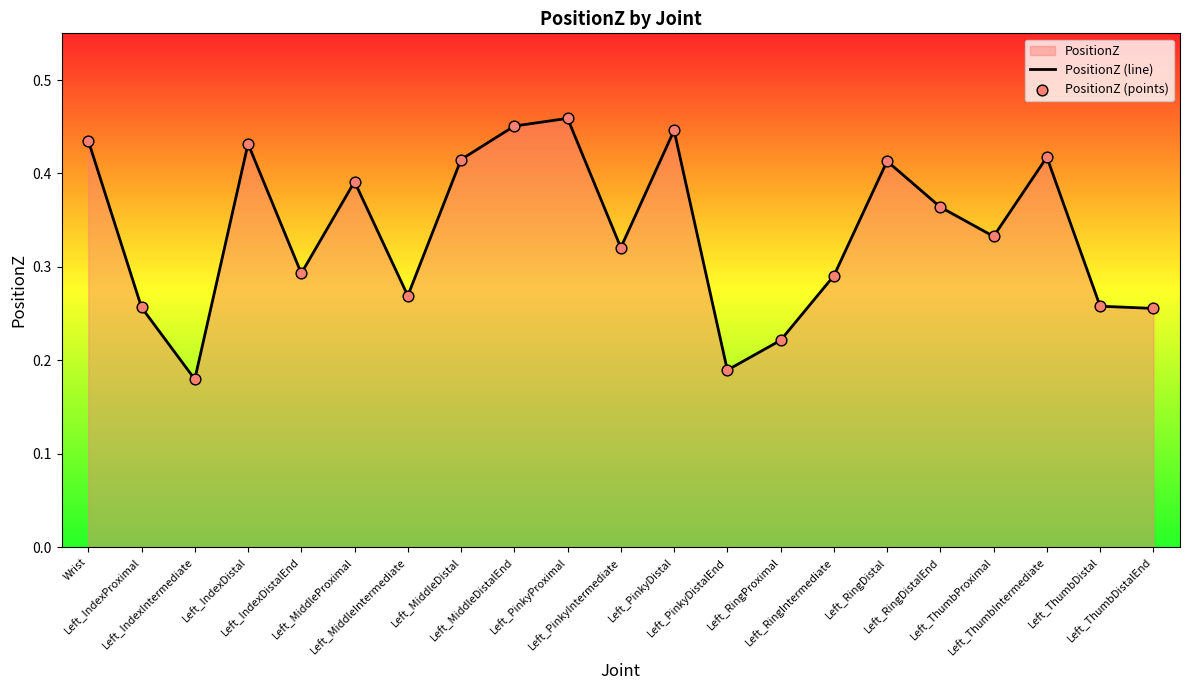

Which series has the largest total across all categories?

PositionZ (line)